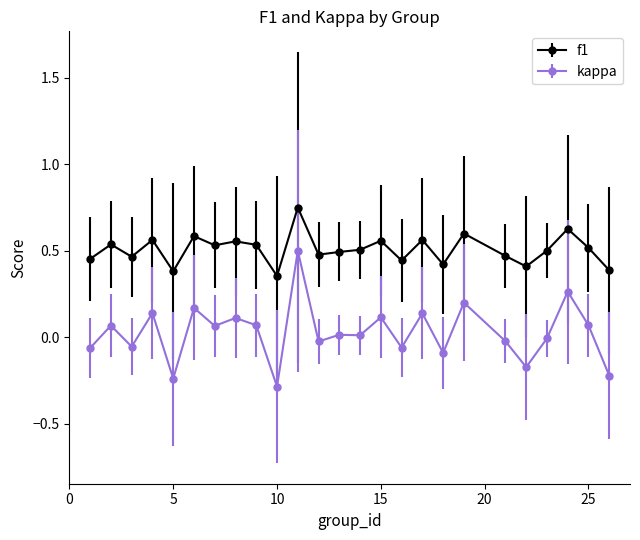

Which series has the largest range (max minus min)?

kappa